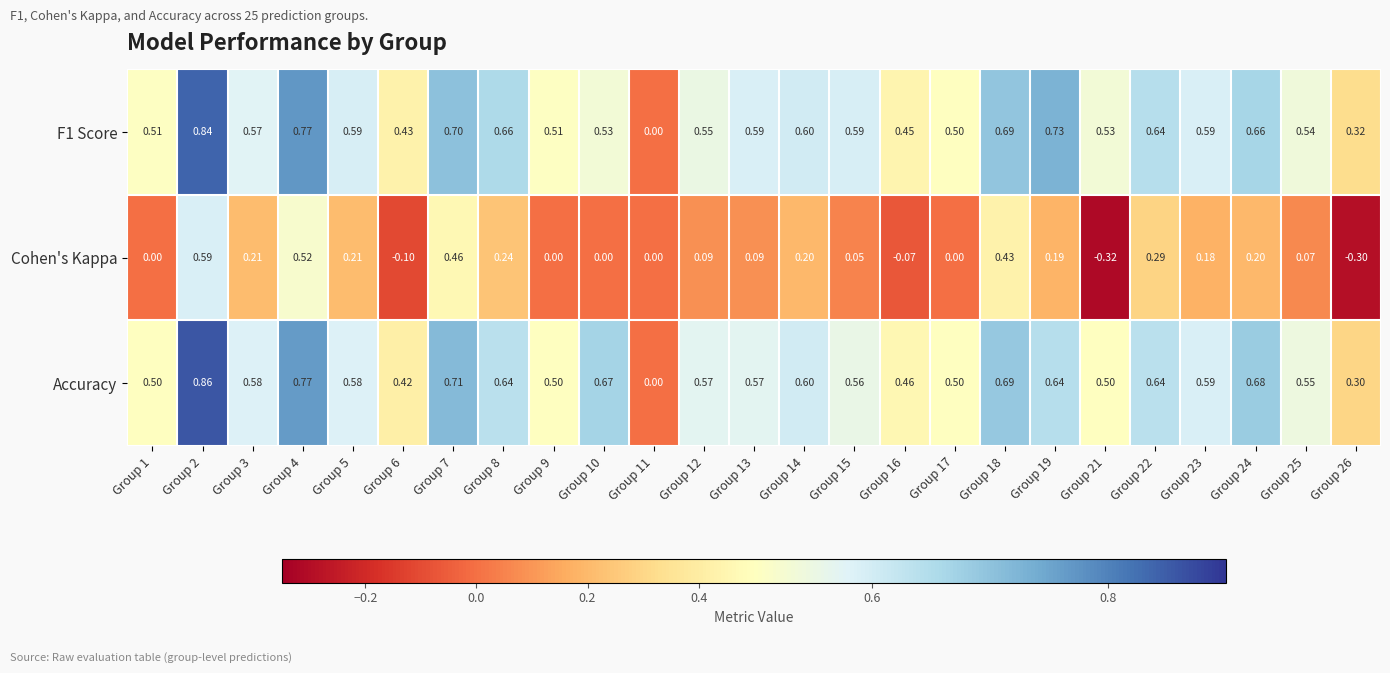

List the series in order of their peak value, highest first.

Accuracy, F1 Score, Cohen's Kappa